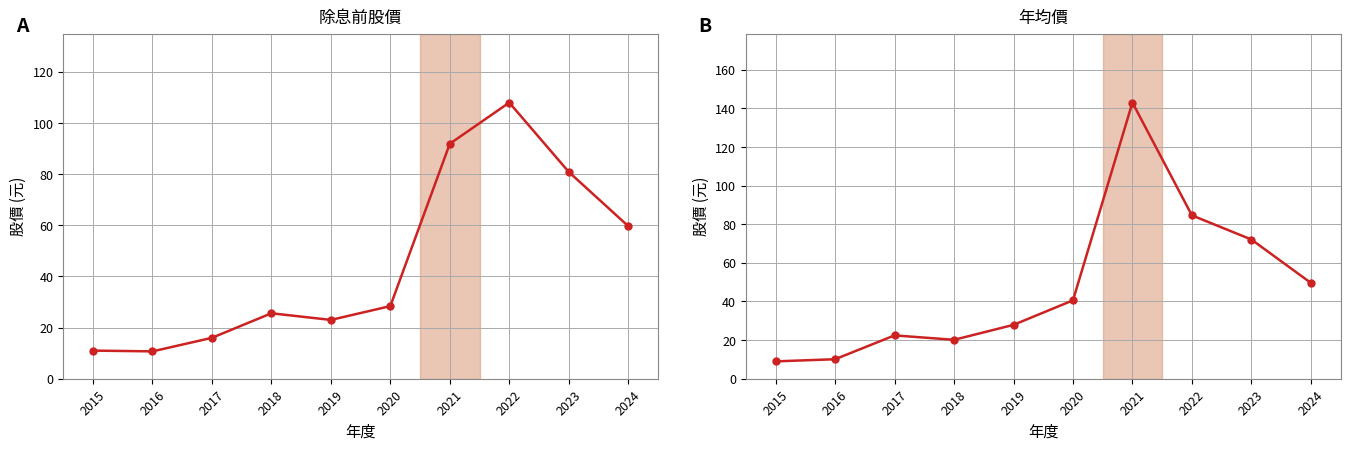

List the series in order of their overall mean, lowest first.

除息前股價, 年均價